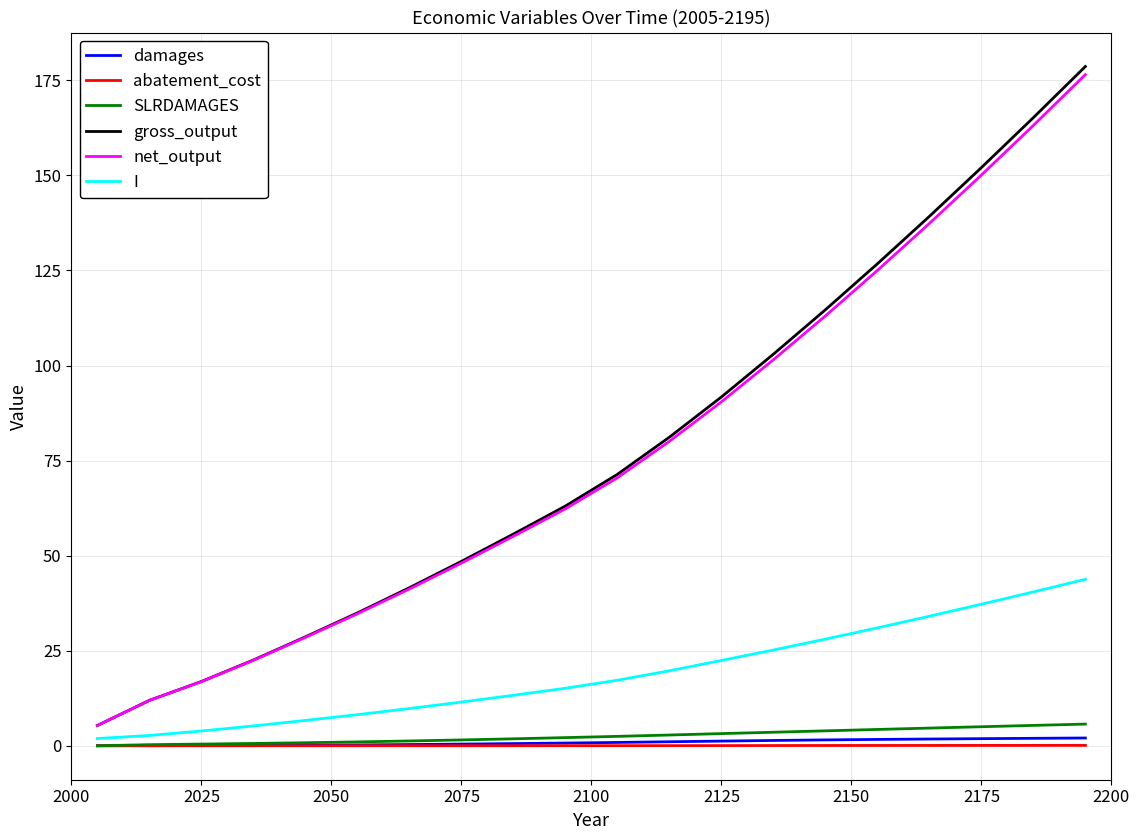

True or false: abatement_cost and net_output cross at least once.

False